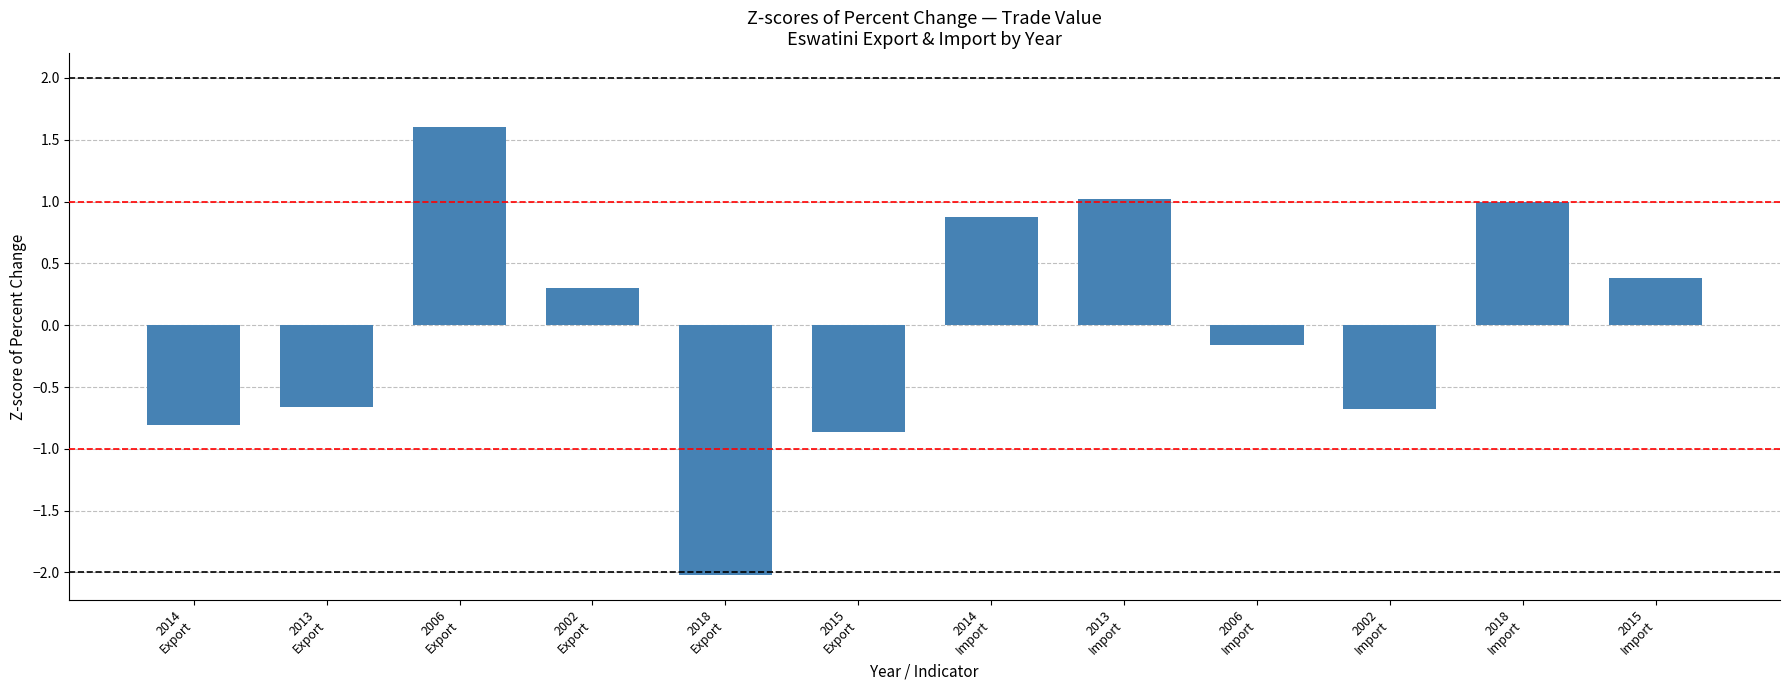

What is the minimum value shown in the chart?

-2.0